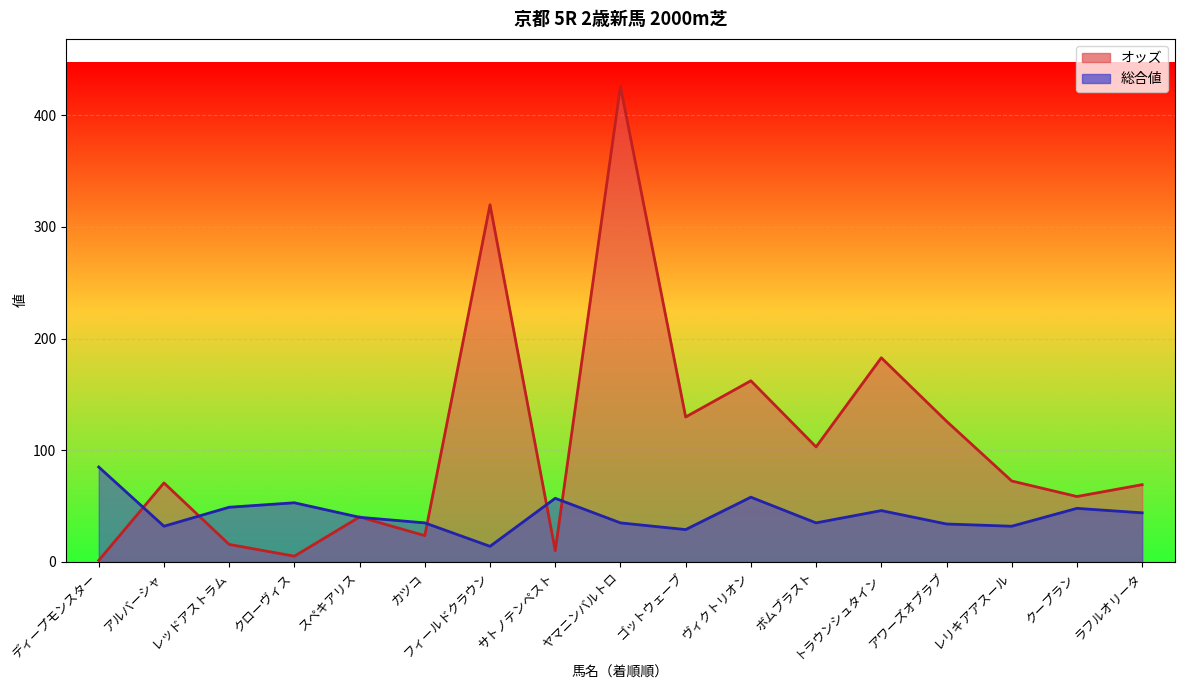

Which category has the lowest value in the 総合値 series?

フィールドクラウン